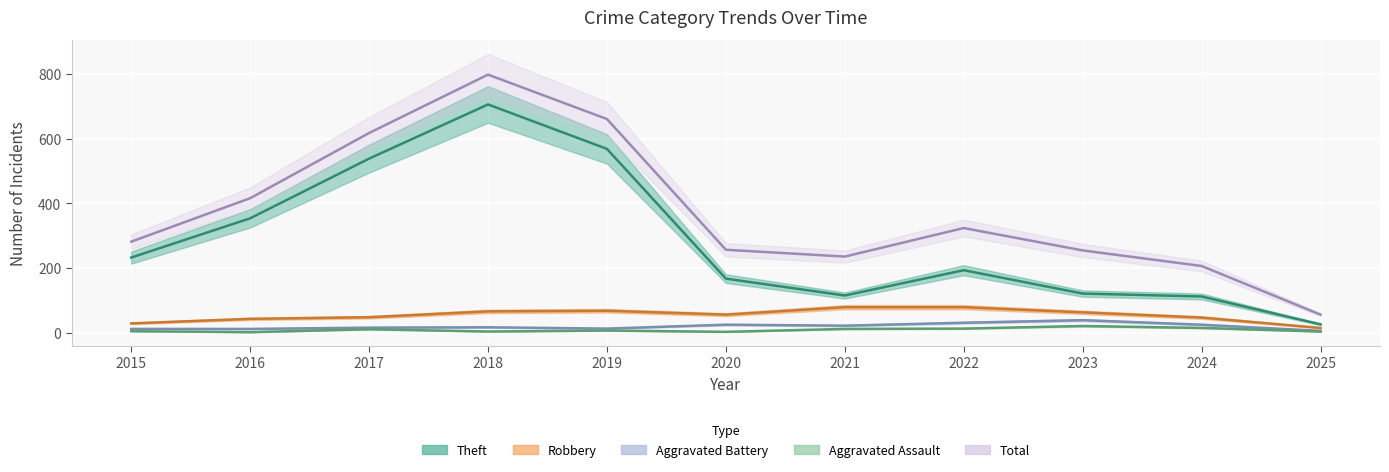

True or false: Robbery and Aggravated Assault cross at least once.

False